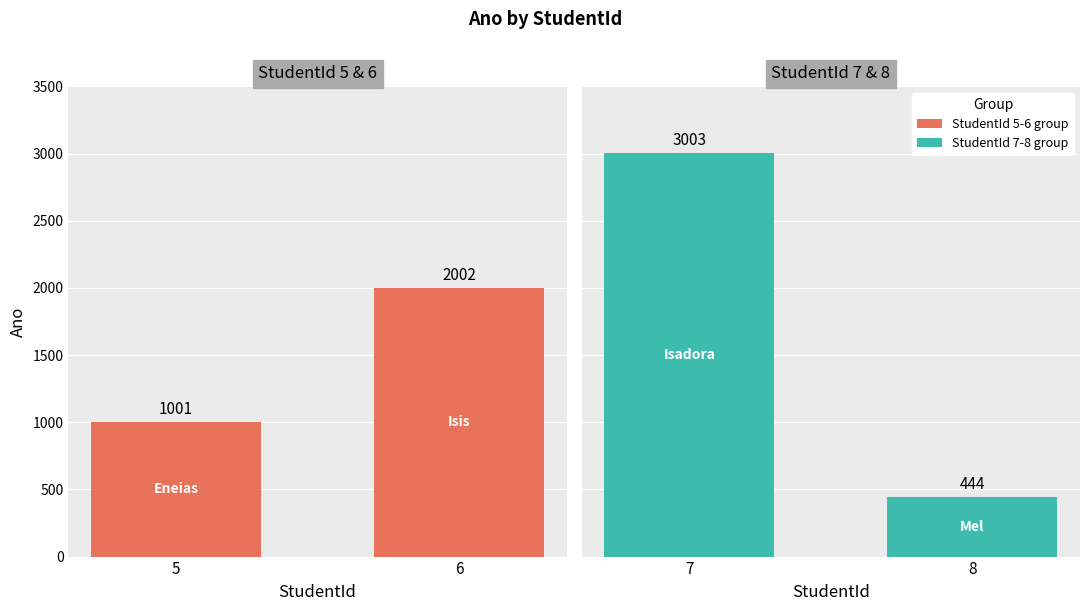

Which has a higher value, 5 or 6?

6